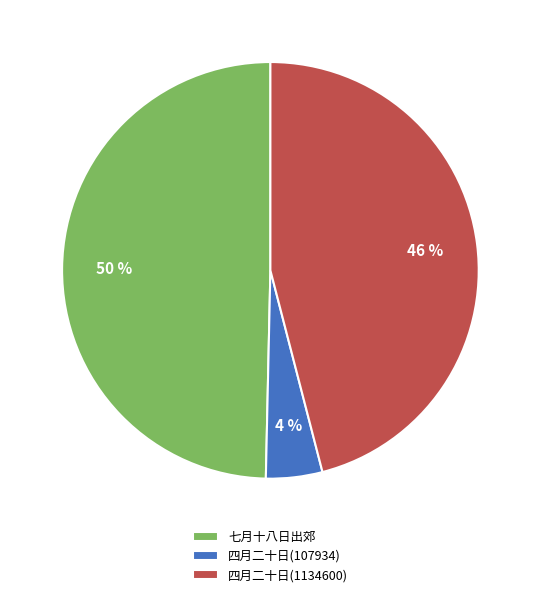

To the nearest percent, what portion does 七月十八日出郊 represent?

50%